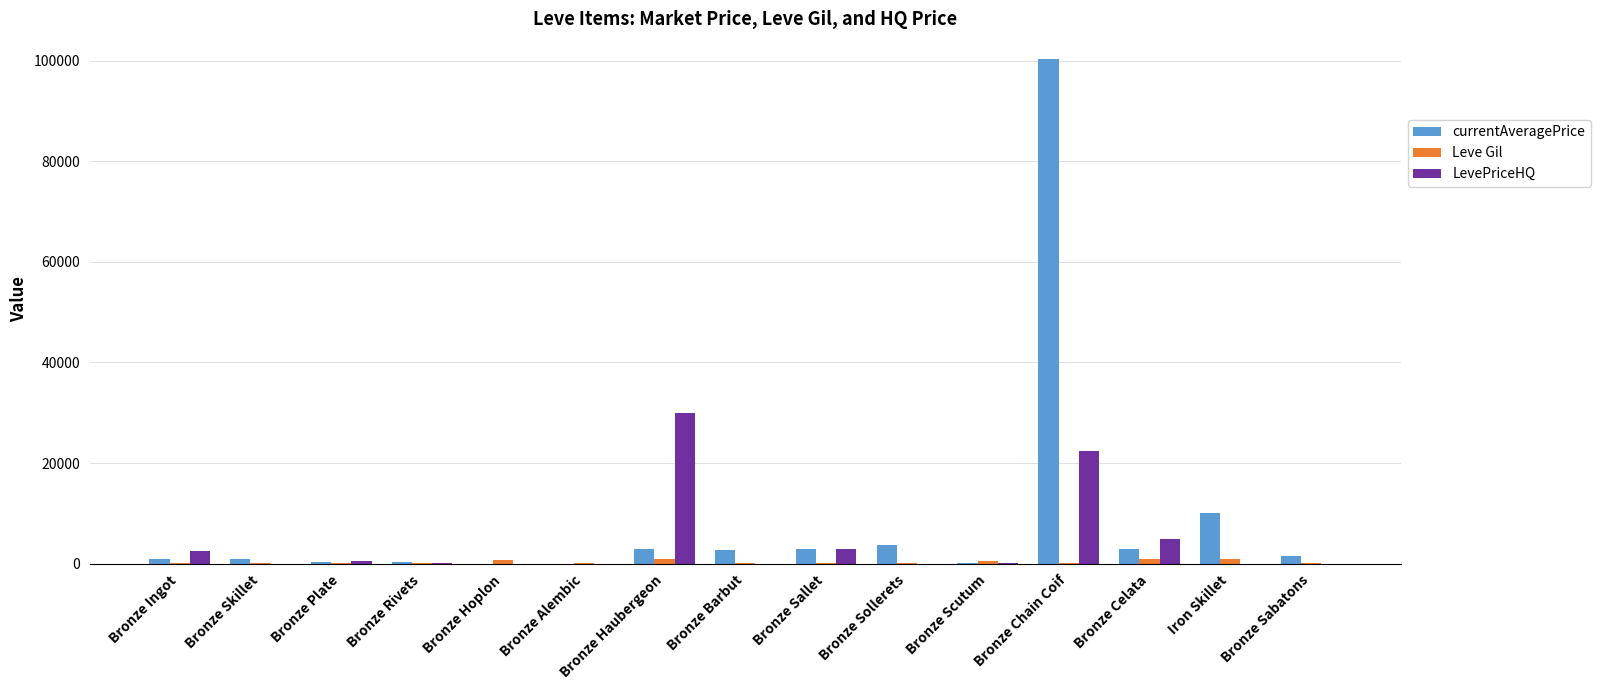

The LevePriceHQ series shows 0.0 at Bronze Barbut. True or false?

True